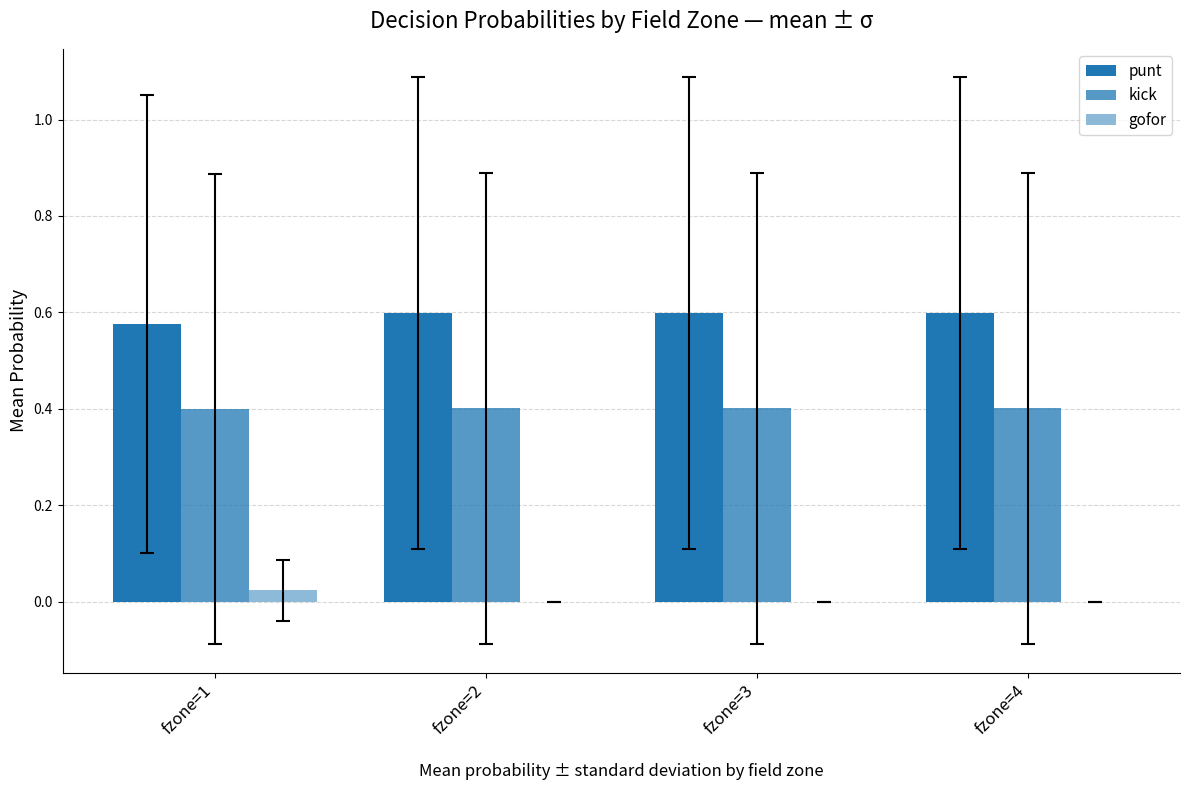

How many groups of bars are there?

4